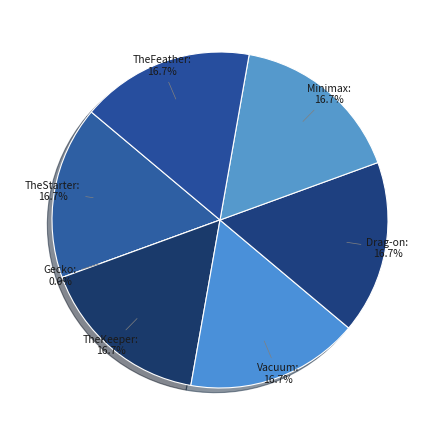

What is the largest slice in the pie chart?

TheStarter